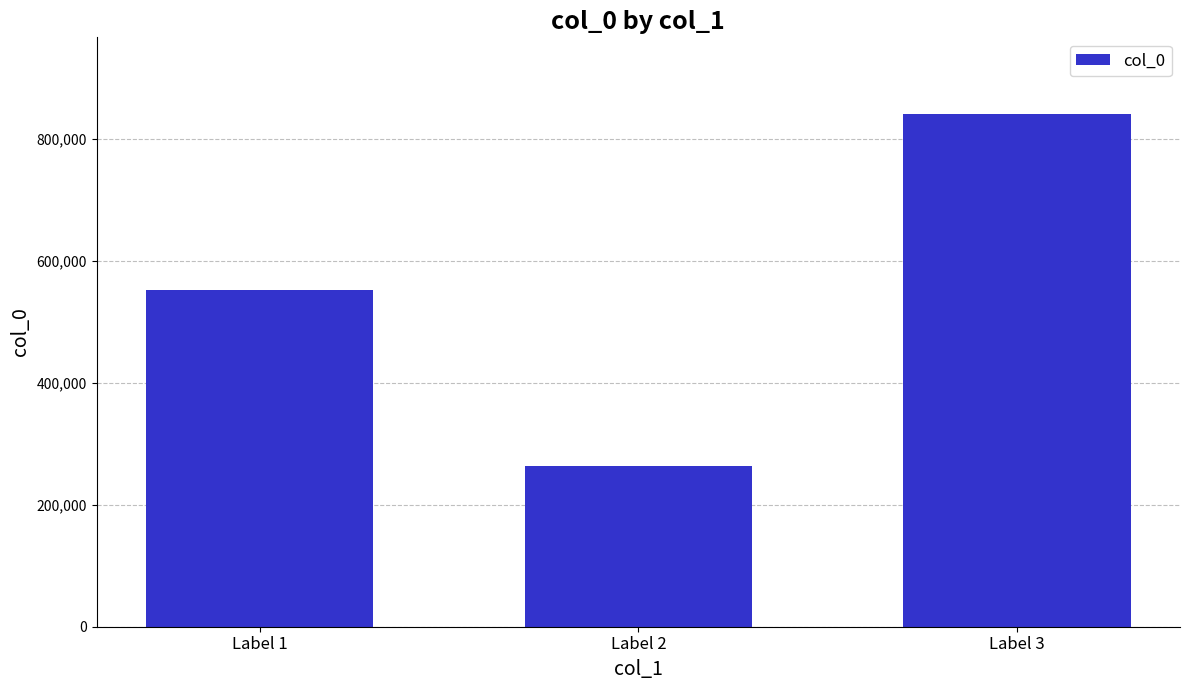

How many values are between 263002 and 840054?

3